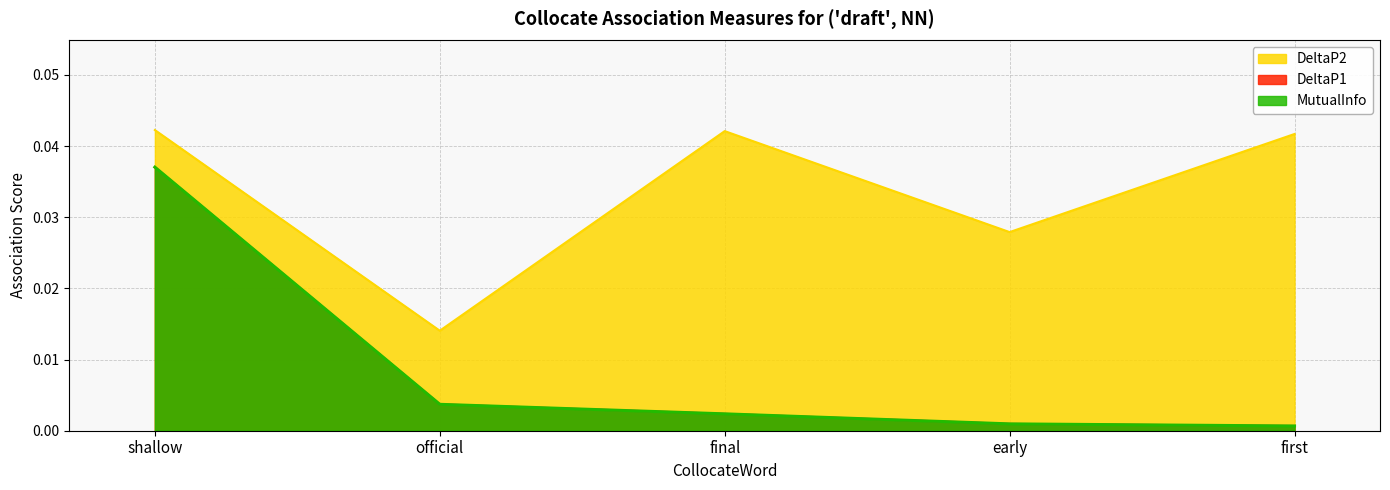

Does the chart have visible grid lines?

Yes